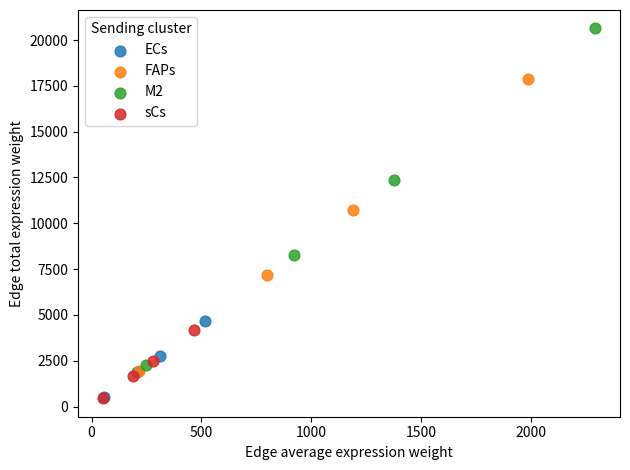

Which series has the widest spread of Y values?

M2